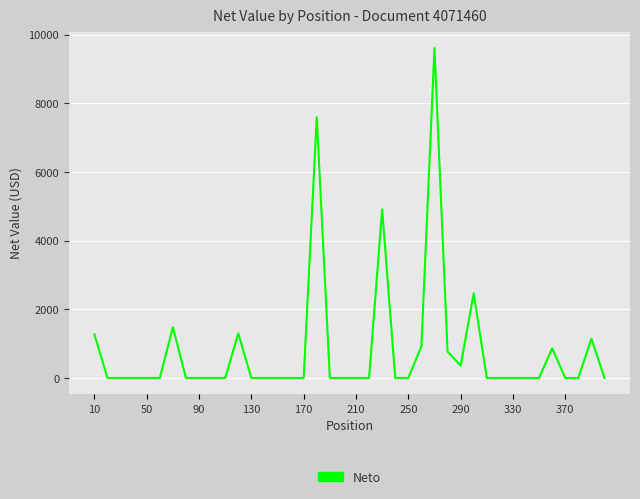

What is the difference between the maximum and minimum values?

9615.0